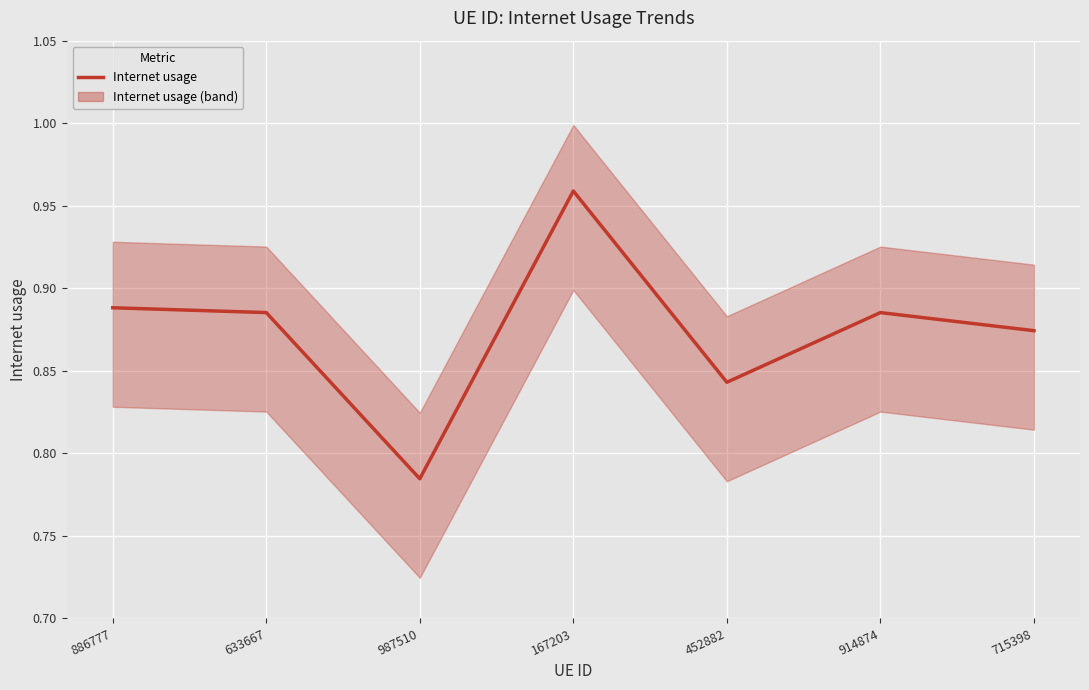

What is the difference between the maximum and minimum values?

0.2